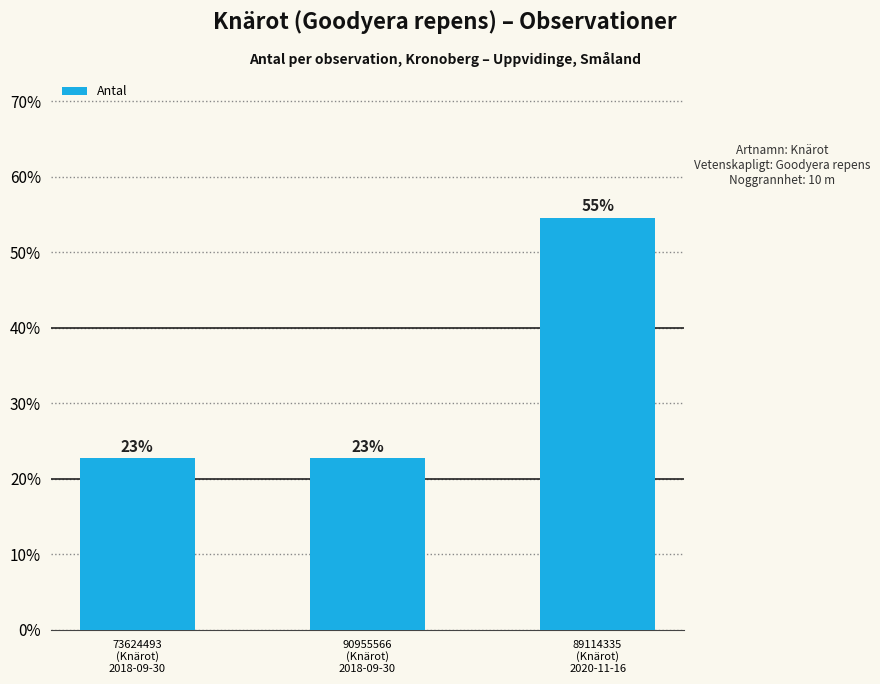

List the labels in order of value, smallest first.

73624493
(Knärot)
2018-09-30, 90955566
(Knärot)
2018-09-30, 89114335
(Knärot)
2020-11-16